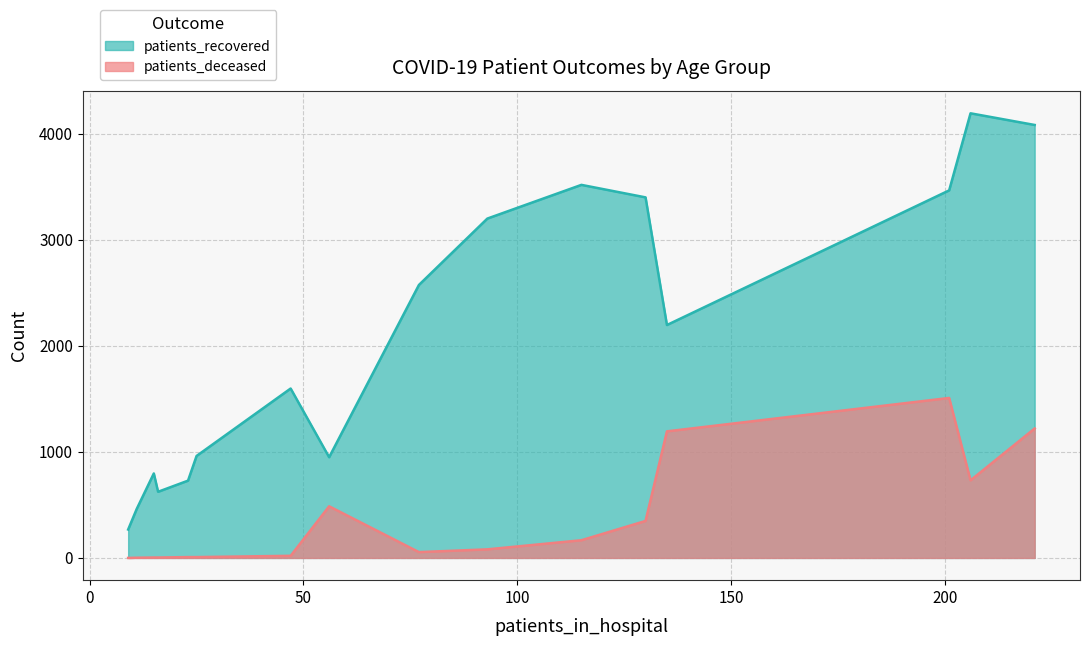

What are all the series names shown in the legend?

patients_recovered, patients_deceased